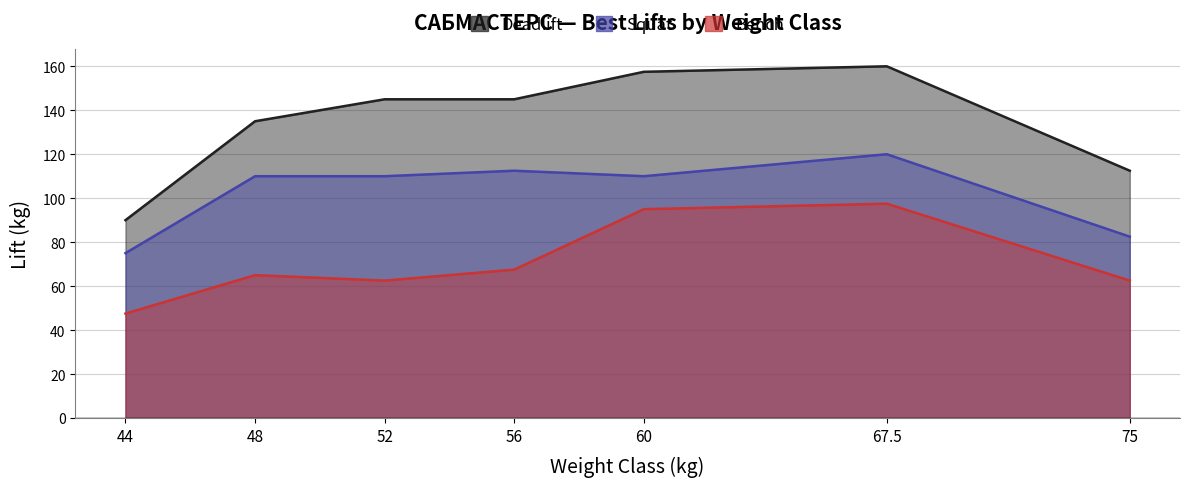

What is the label of the 3rd point from the left?

52